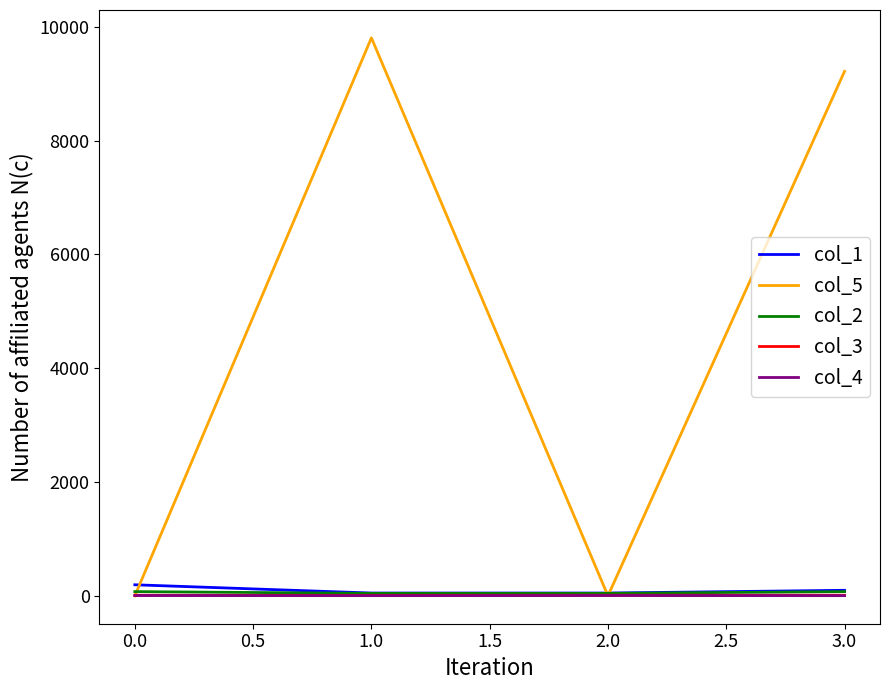

The col_3 series shows 10 at 0.0. True or false?

True